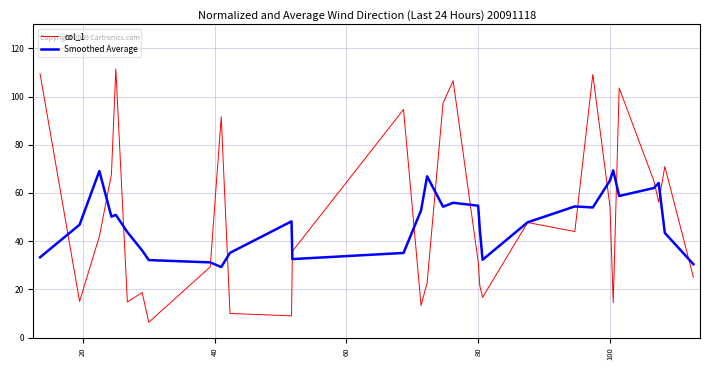

How many lines are shown in the chart?

2